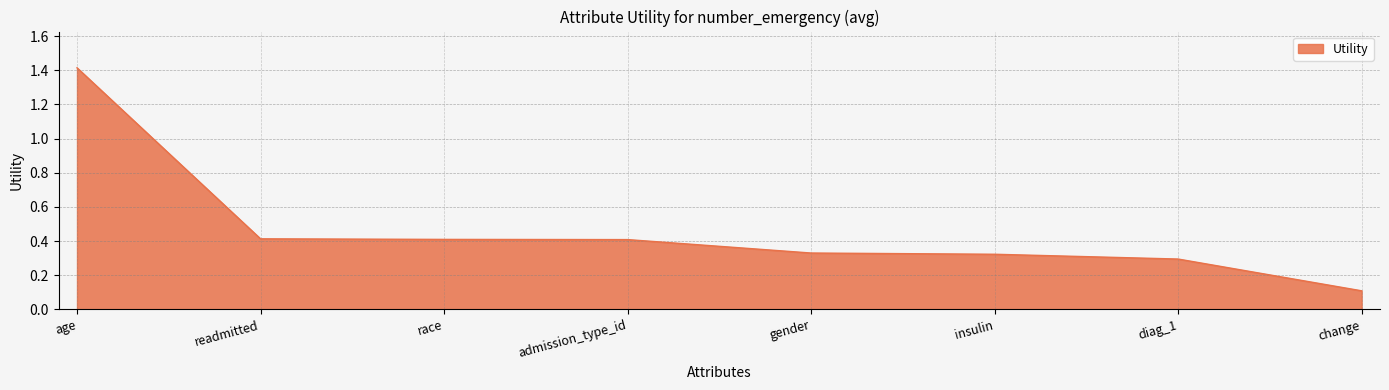

What is the change in value from age to readmitted?

-1.0